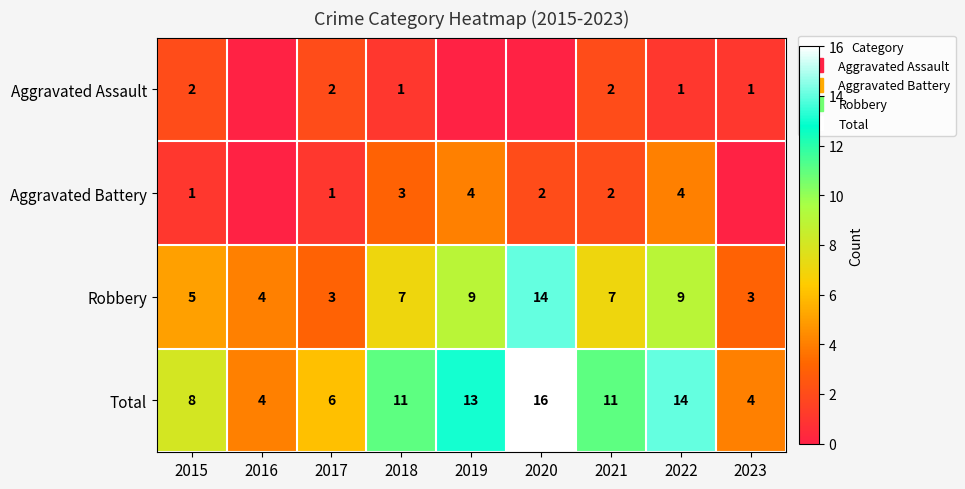

How many data points in Total are above 11?

3